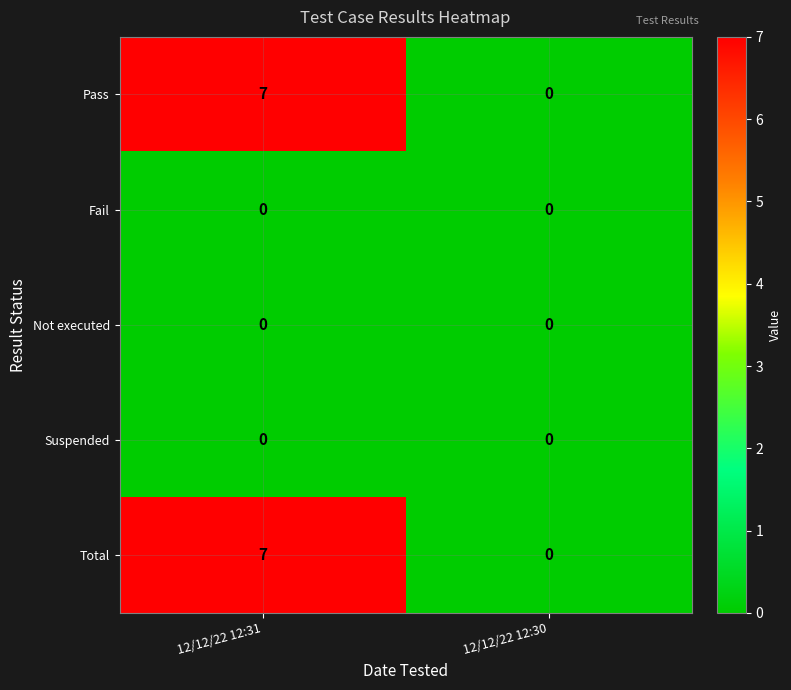

At which category does the chart reach its peak across all series?

12/12/22 12:31